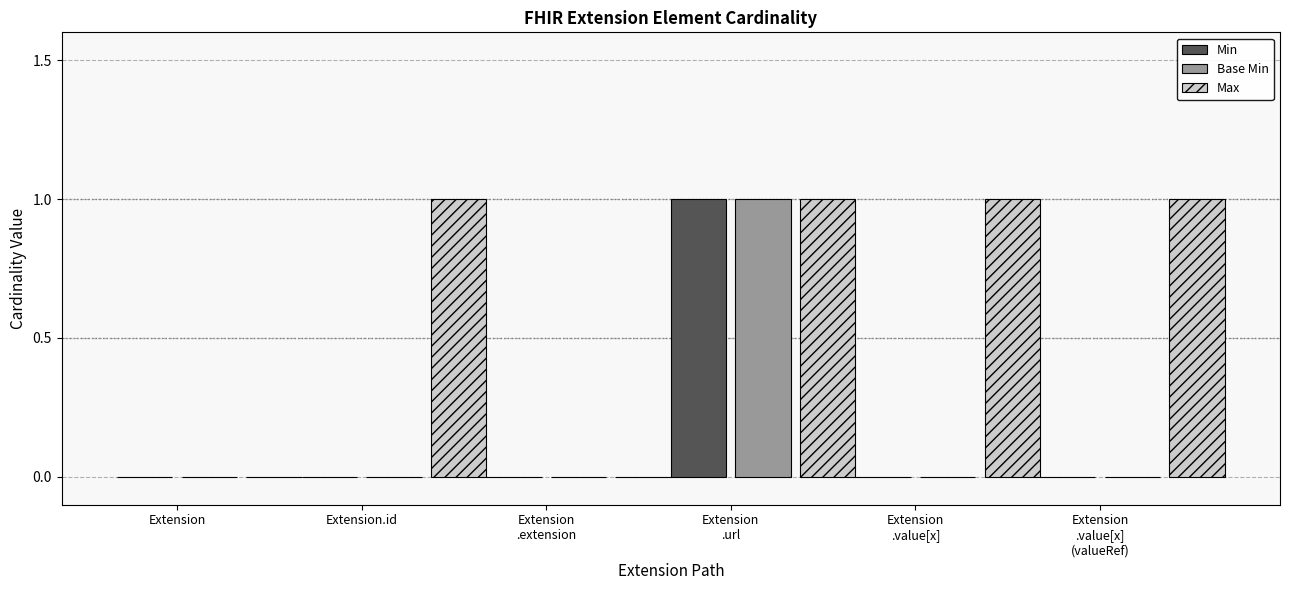

The value of Base Min at Extension.id is 0. True or false?

True